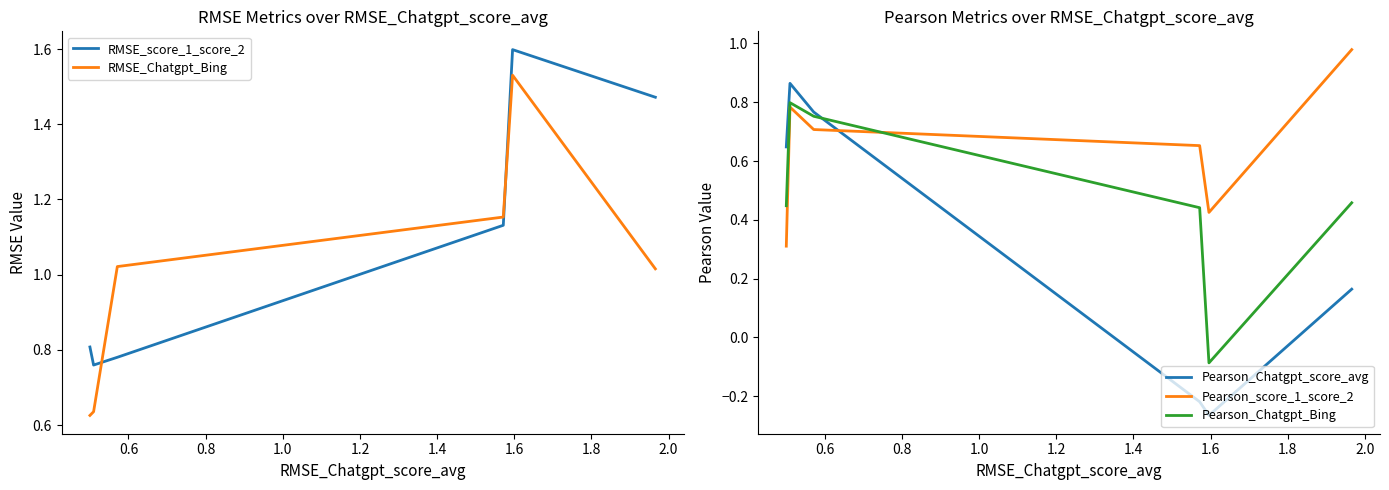

In Pearson_Chatgpt_score_avg, how many points are higher than both neighbors (excluding endpoints)?

1